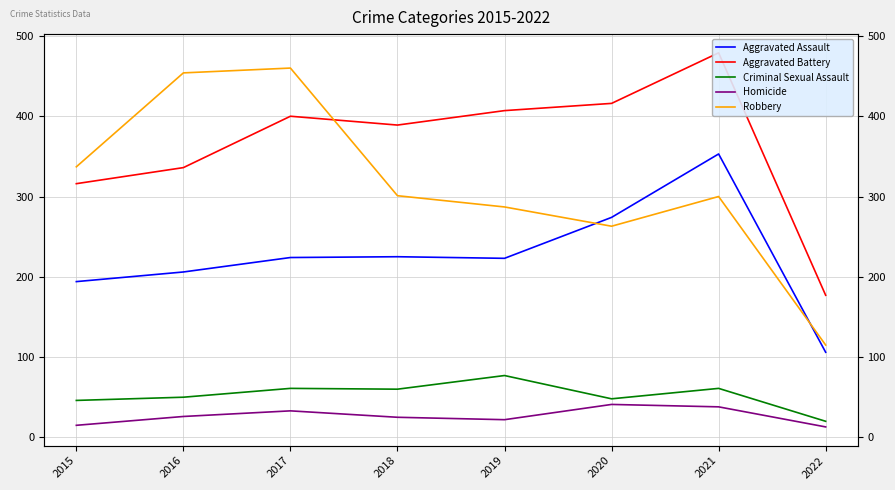

Rank the categories by Aggravated Battery value from highest to lowest.

2021, 2020, 2019, 2017, 2018, 2016, 2015, 2022